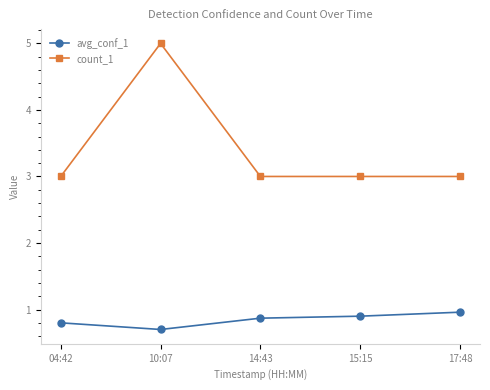

True or false: avg_conf_1 and count_1 cross at least once.

False